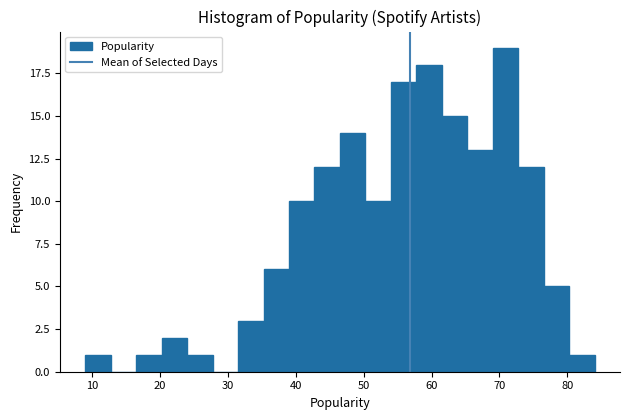

Read against the x-axis, roughly where is the centre of the tallest bar?

71